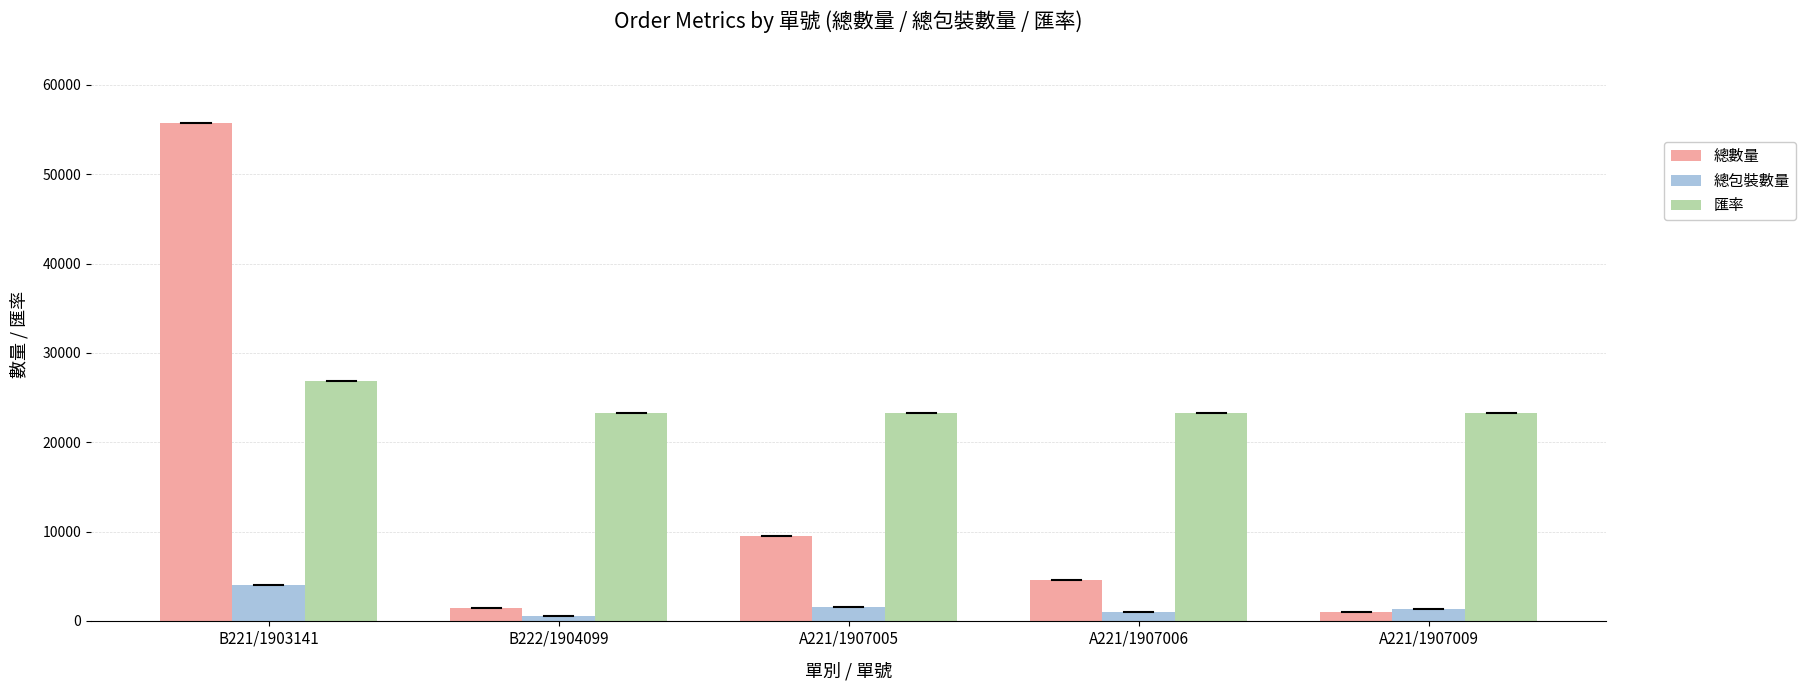

Rank the series by their average value, from lowest to highest.

總包裝數量, 總數量, 匯率